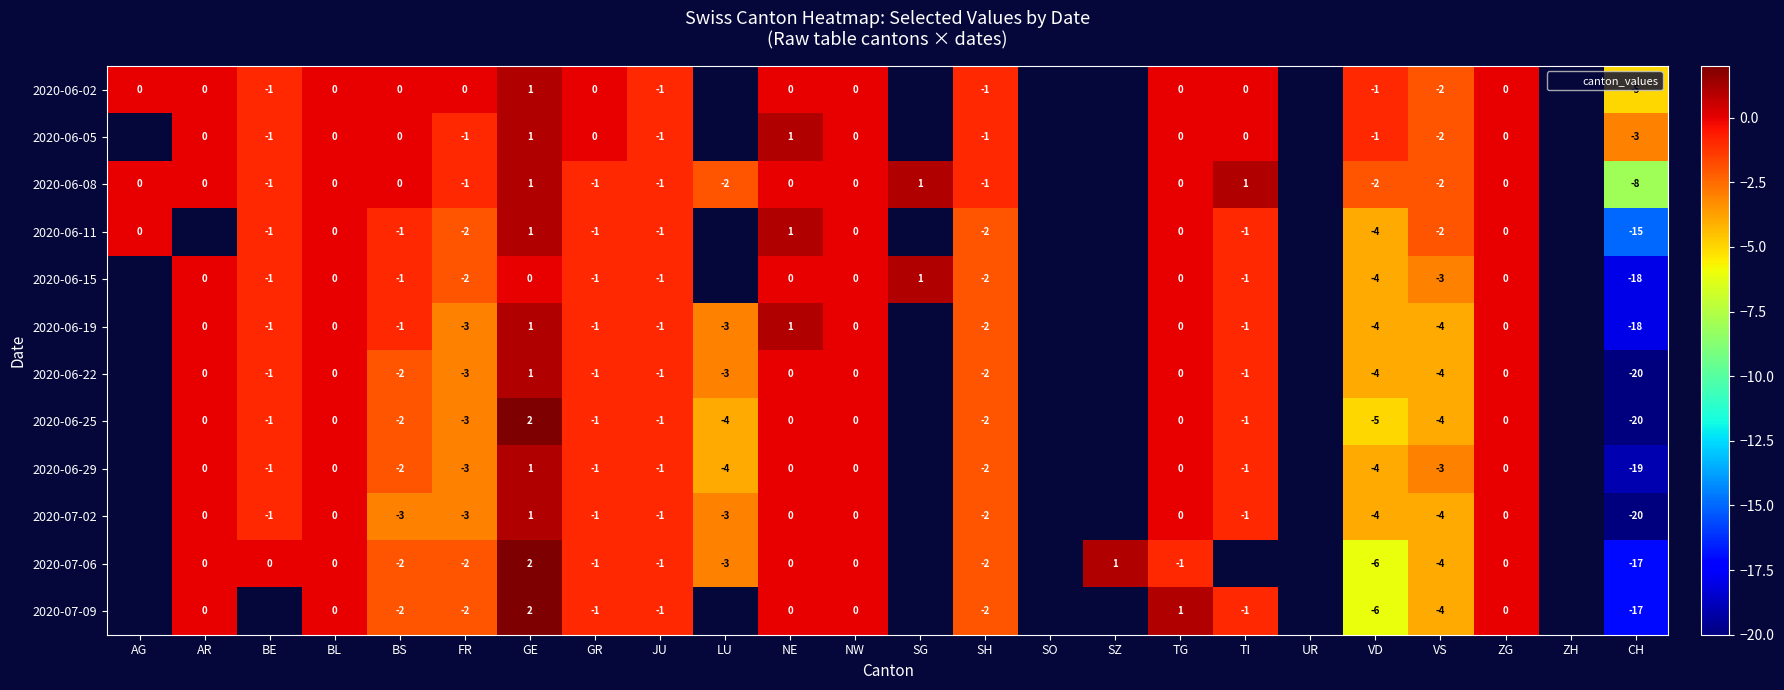

List the series in order of their peak value, lowest first.

2020-06-02, 2020-06-05, 2020-06-08, 2020-06-11, 2020-06-15, 2020-06-19, 2020-06-22, 2020-06-25, 2020-06-29, 2020-07-02, 2020-07-06, 2020-07-09